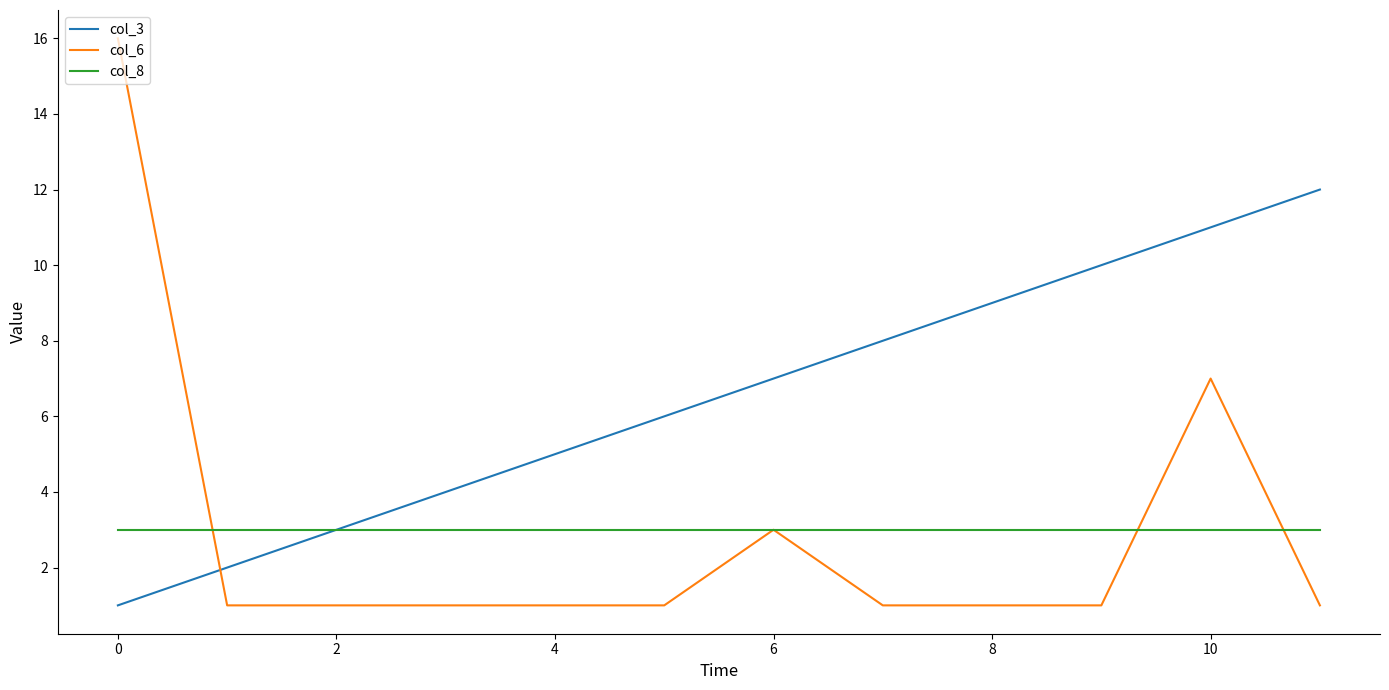

True or false: col_3 has more than 0 points higher than both neighbors.

False